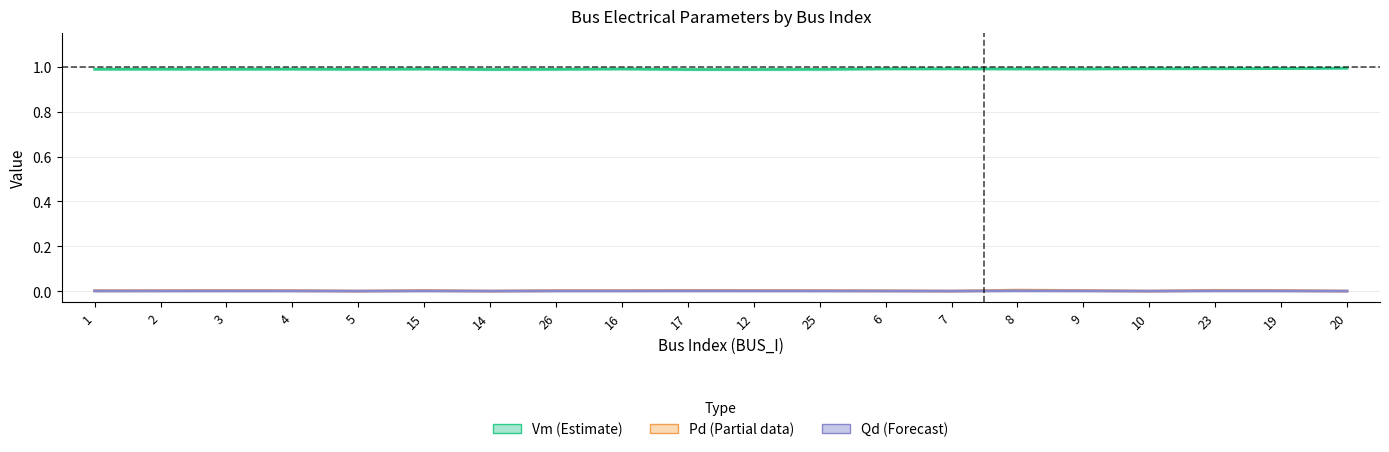

The Pd (Partial) series shows 0.0 at 5. True or false?

True